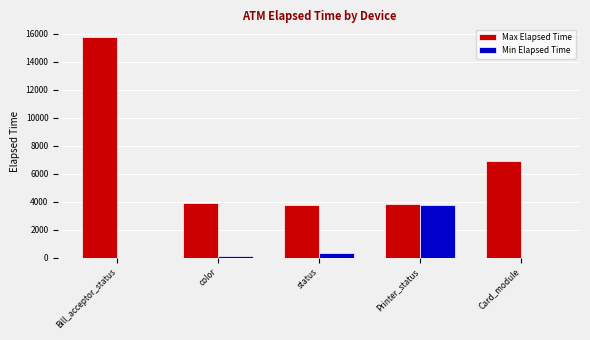

Where is Max Elapsed Time nearest to the value 9801?

Card_module